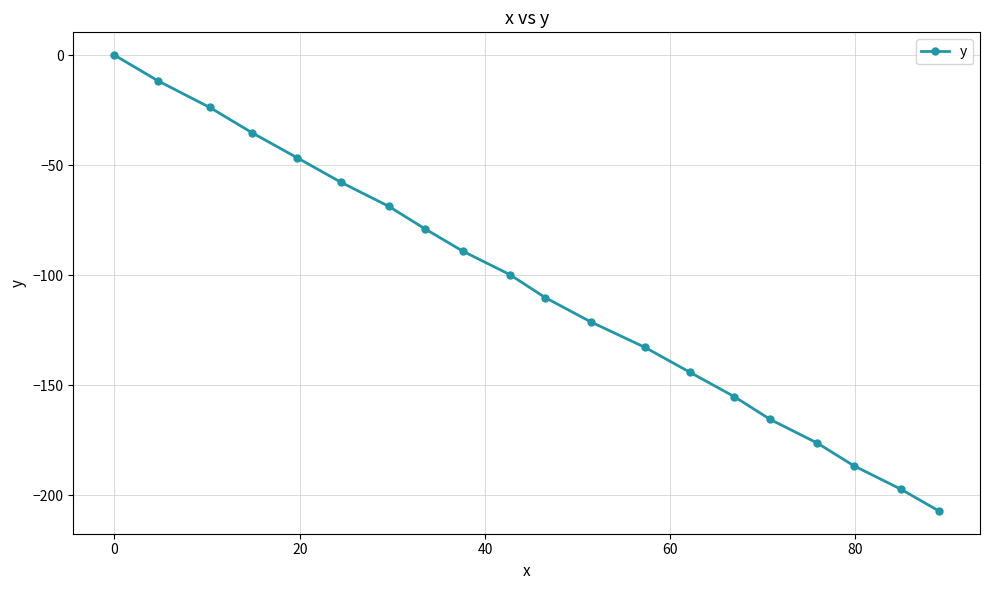

Reading right to left, what are all the values shown in this chart?

-207.2	-197.3	-186.6	-176.4	-165.6	-155.2	-144.1	-132.9	-121.2	-110.2	-99.8	-89.1	-78.9	-68.7	-57.9	-46.6	-35.4	-23.8	-11.7	0.0